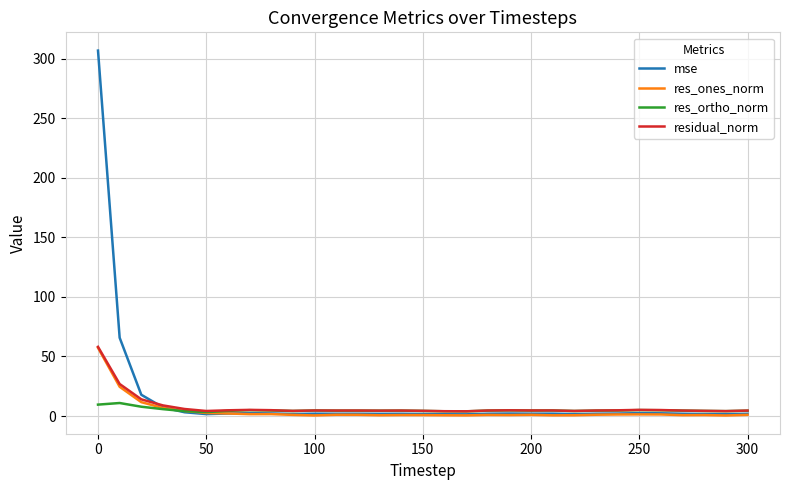

What is the difference between the second highest and minimum values in the residual_norm series?

22.9